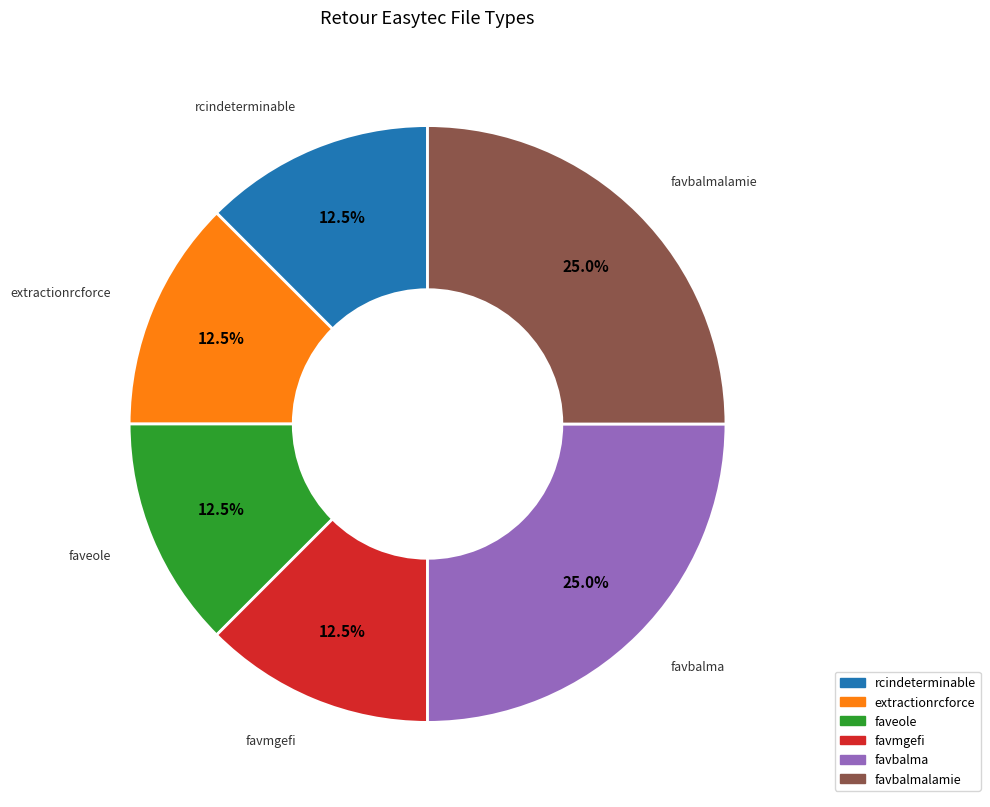

Count the number of slices in the pie.

6